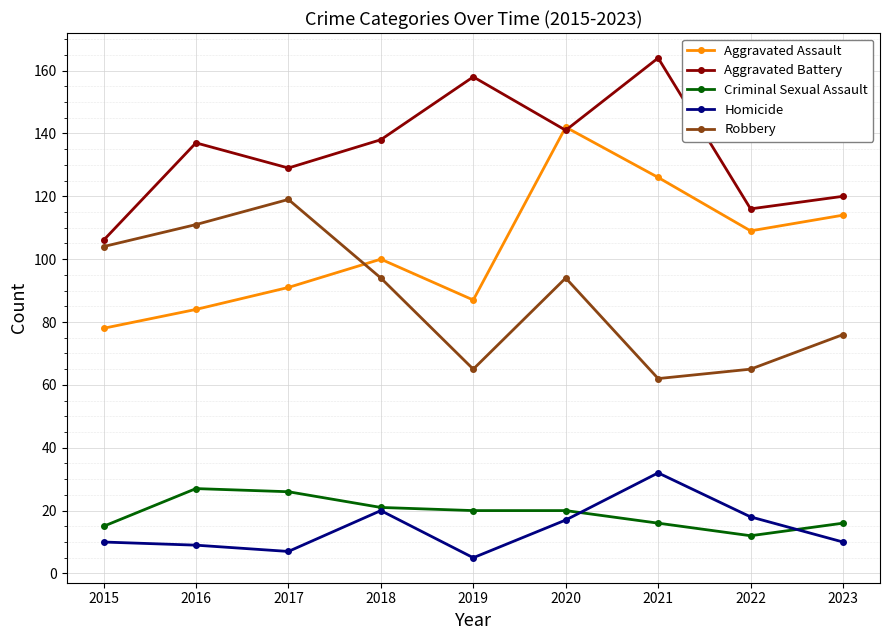

In Homicide, how many points are higher than both neighbors (excluding endpoints)?

2